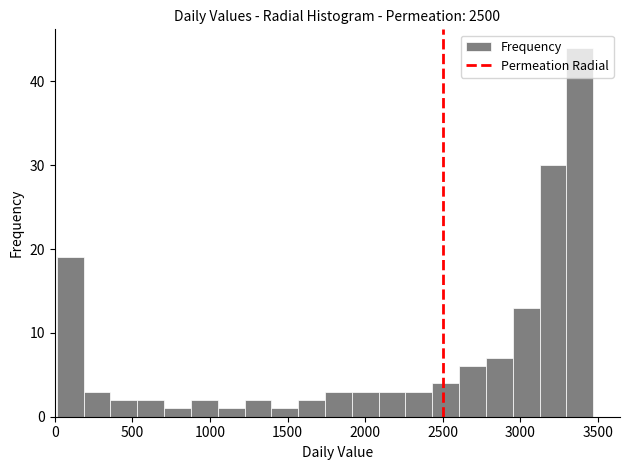

Around what value on the x-axis is the tallest bar? Give the approximate position of its centre, as read against the axis.

3400